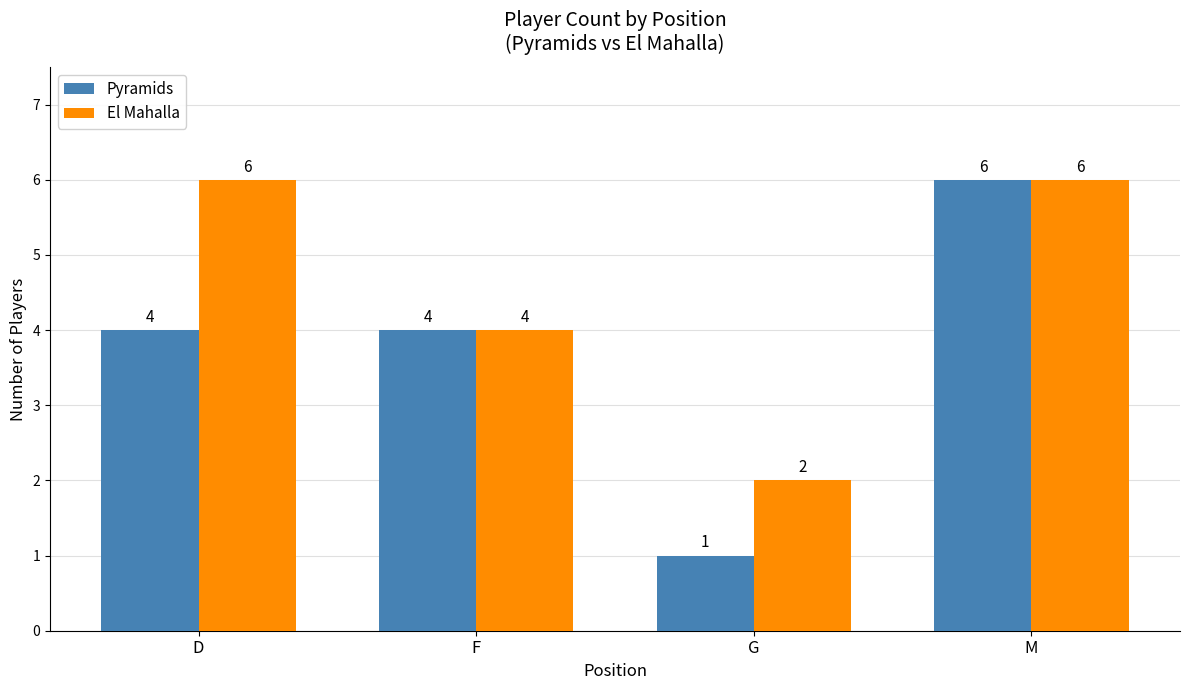

What is the sum of the Pyramids values at M and F?

10